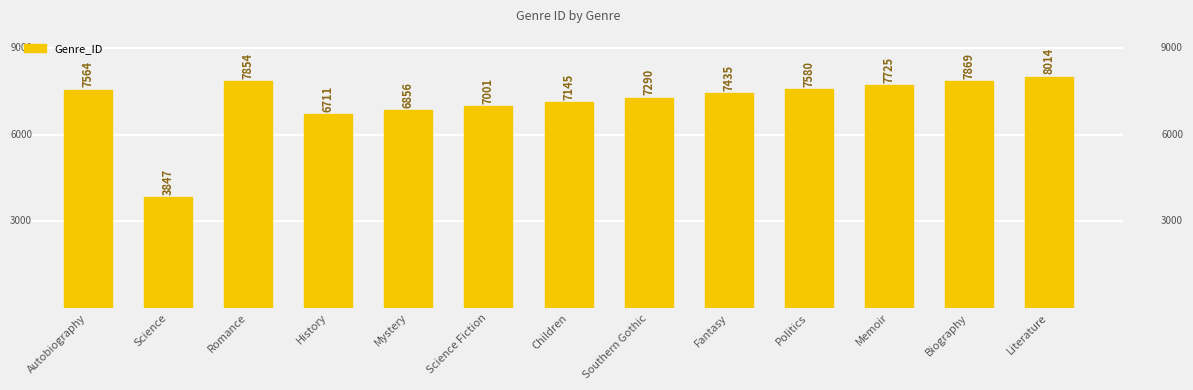

What is the label of the 13th bar from the left?

Literature